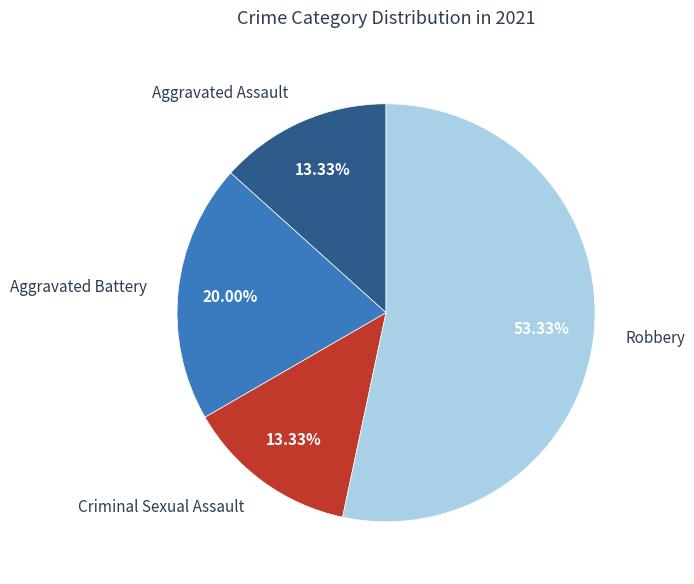

Is there any slice that represents more than half of the pie?

Yes